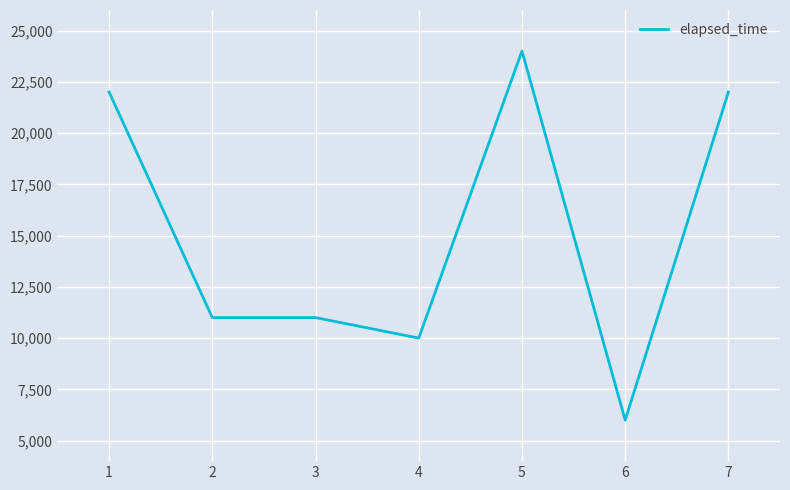

Approximately how many times larger is the value at 1 compared to 2?

2.0